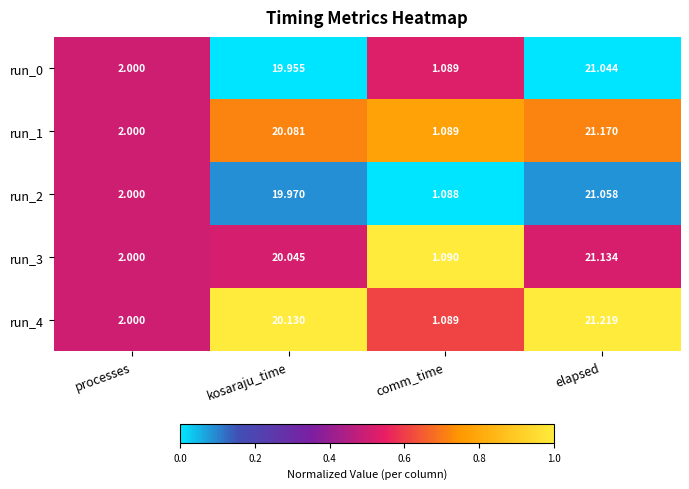

List the labels in order of run_3 value, smallest first.

comm_time, processes, kosaraju_time, elapsed